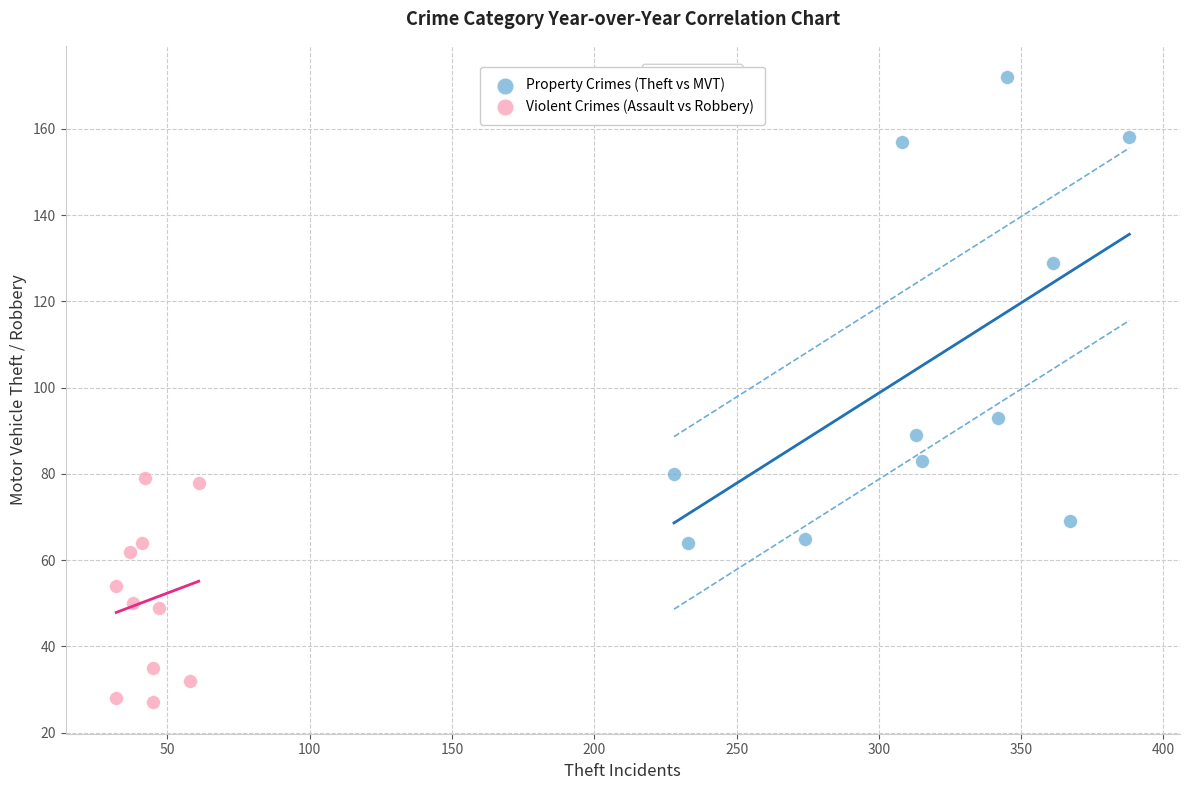

Which series contains the lowest Y value?

Violent Crimes (Assault vs Robbery)